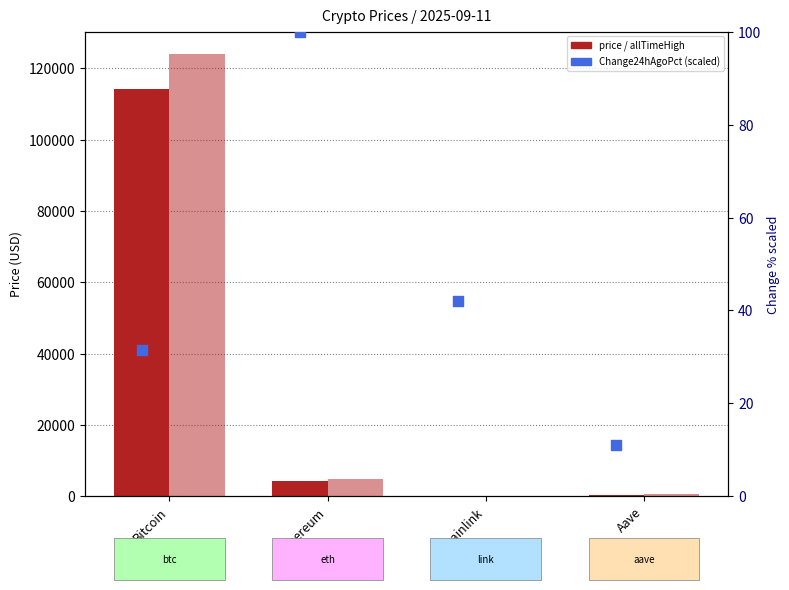

Is the value of Change24hAgoPct (scaled 0-100) at Aave greater than the value of allTimeHigh at Chainlink?

No